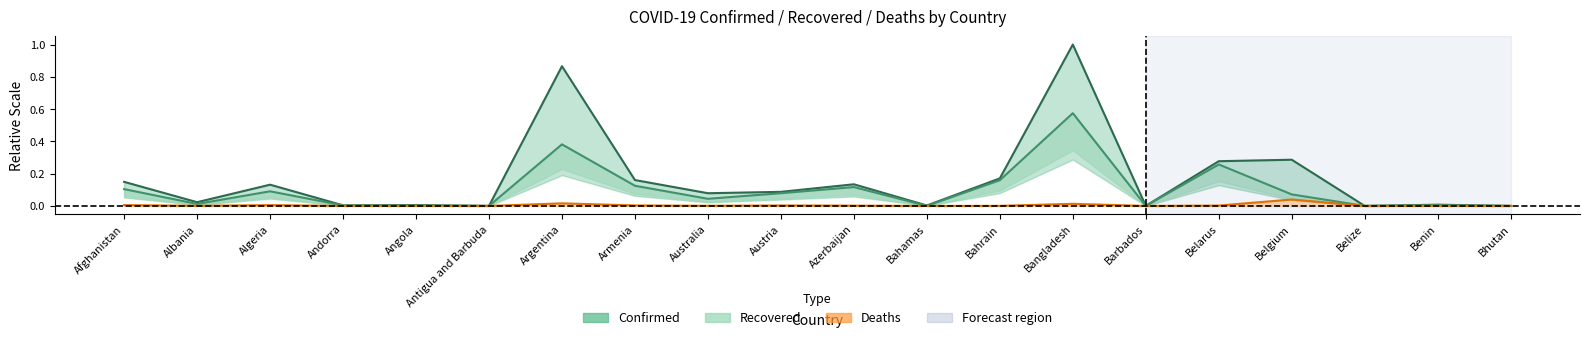

Reading right to left, extract all data points from this chart.

Confirmed: Bhutan=0.0	Benin=0.0	Belize=0.0	Belgium=0.3	Belarus=0.3	Barbados=0.0	Bangladesh=1.0	Bahrain=0.2	Bahamas=0.0	Azerbaijan=0.1	Austria=0.1	Australia=0.1	Armenia=0.2	Argentina=0.9	Antigua and Barbuda=0.0	Angola=0.0	Andorra=0.0	Algeria=0.1	Albania=0.0	Afghanistan=0.1
Recovered: Bhutan=0.0	Benin=0.0	Belize=0.0	Belgium=0.1	Belarus=0.3	Barbados=0.0	Bangladesh=0.6	Bahrain=0.2	Bahamas=0.0	Azerbaijan=0.1	Austria=0.1	Australia=0.0	Armenia=0.1	Argentina=0.4	Antigua and Barbuda=0.0	Angola=0.0	Andorra=0.0	Algeria=0.1	Albania=0.0	Afghanistan=0.1
Deaths: Bhutan=0.0	Benin=0.0	Belize=0.0	Belgium=0.0	Belarus=0.0	Barbados=0.0	Bangladesh=0.0	Bahrain=0.0	Bahamas=0.0	Azerbaijan=0.0	Austria=0.0	Australia=0.0	Armenia=0.0	Argentina=0.0	Antigua and Barbuda=0.0	Angola=0.0	Andorra=0.0	Algeria=0.0	Albania=0.0	Afghanistan=0.0